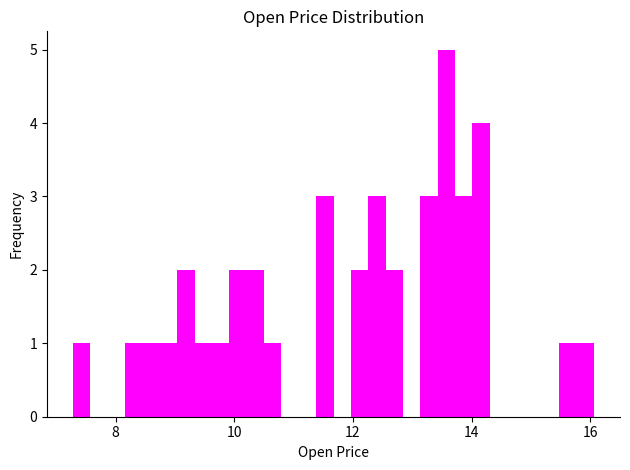

Read against the x-axis, roughly where is the centre of the tallest bar?

13.6